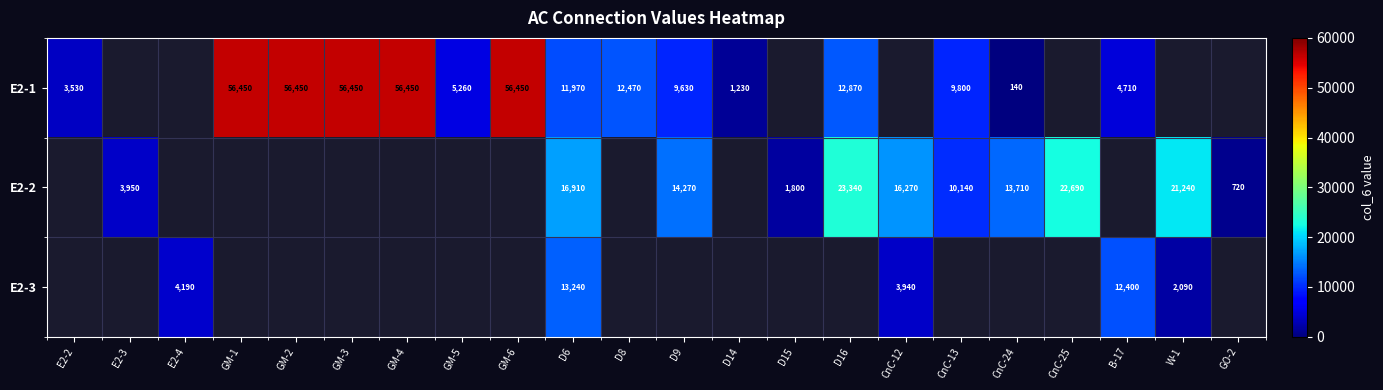

True or false: E2-1 has a value of 140 at CnC-24.

True